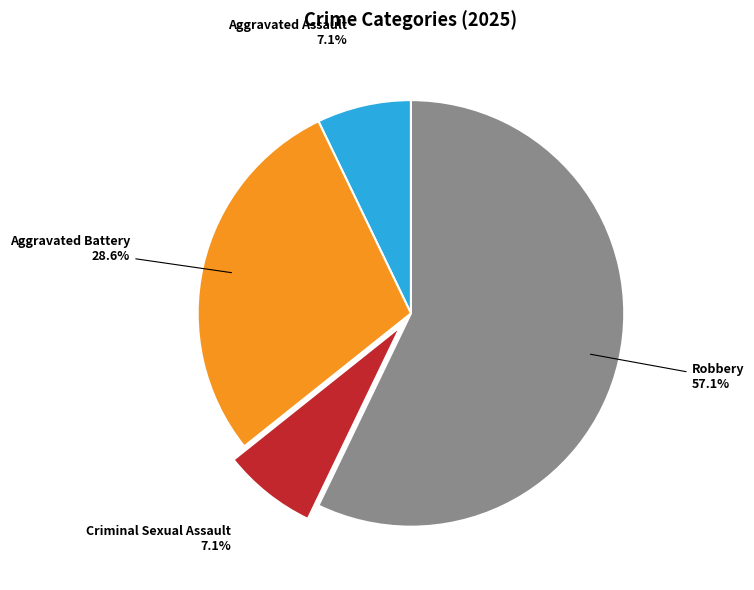

Is there a majority slice in this chart?

Yes